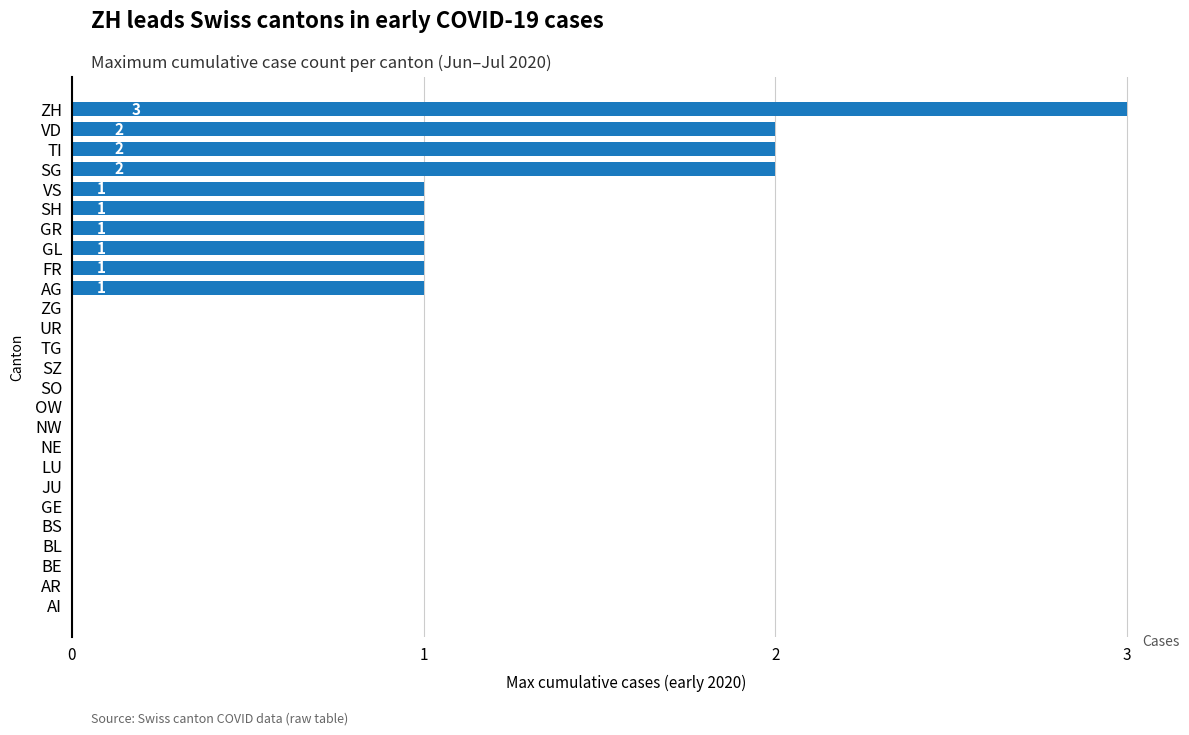

Reading top to bottom, extract all data points from this chart.

ZH=3	VD=2	TI=2	SG=2	VS=1	SH=1	GR=1	GL=1	FR=1	AG=1	ZG=0	UR=0	TG=0	SZ=0	SO=0	OW=0	NW=0	NE=0	LU=0	JU=0	GE=0	BS=0	BL=0	BE=0	AR=0	AI=0